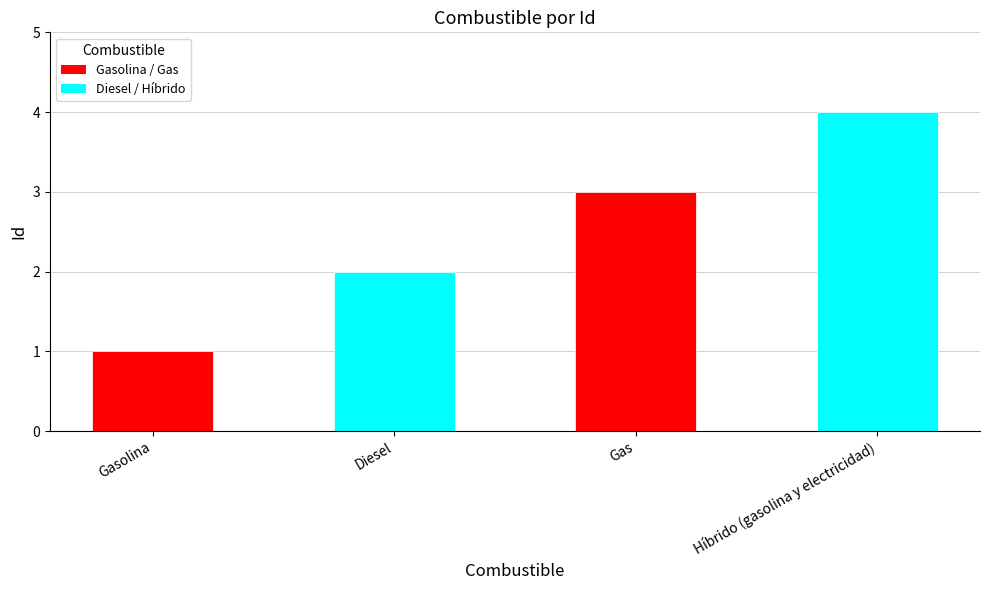

How many data points are less than 3?

2